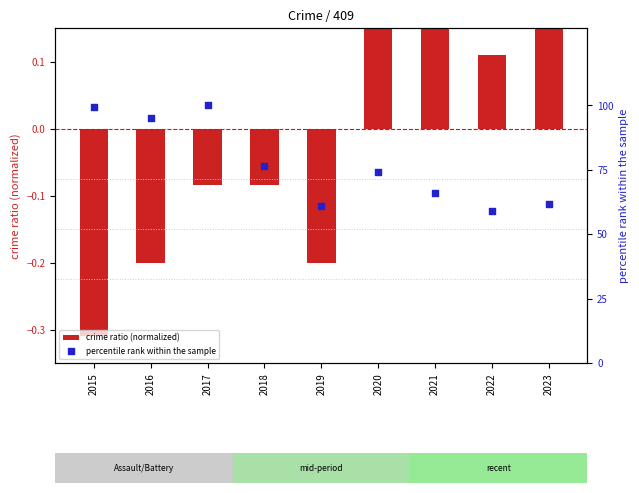

At which category is the sum across all series the highest?

2017